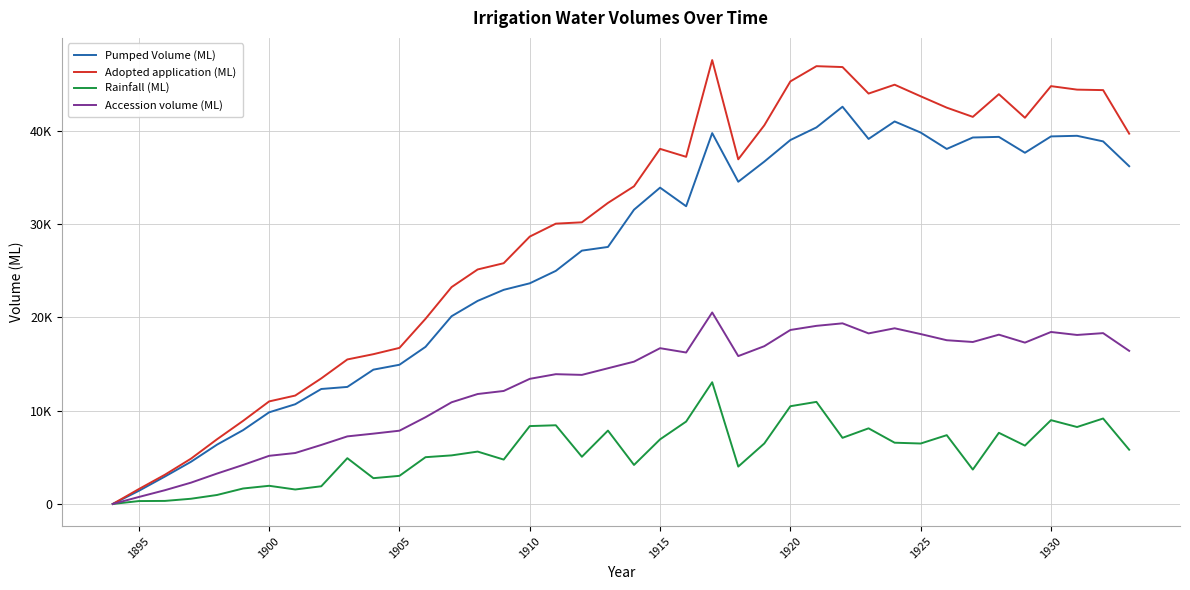

Does the chart display data point markers on the line(s)?

No